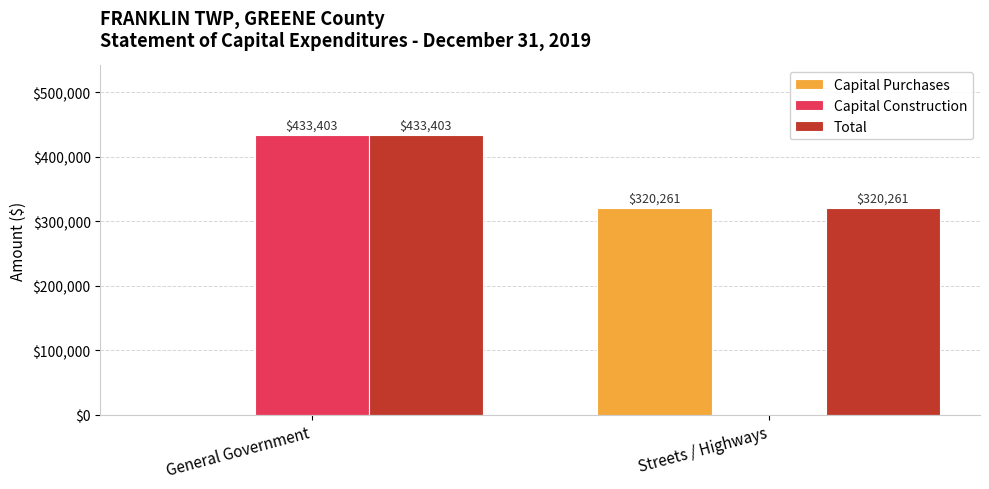

At which label does Capital Purchases reach its peak?

Streets / Highways